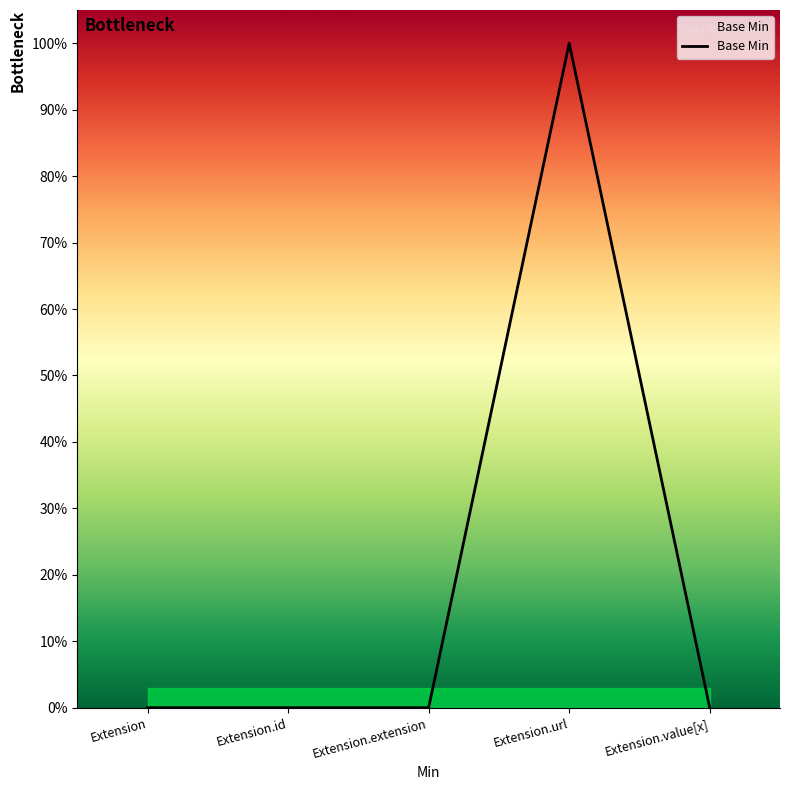

Reading left to right, list all the values displayed in this chart.

0	0	0	1	0